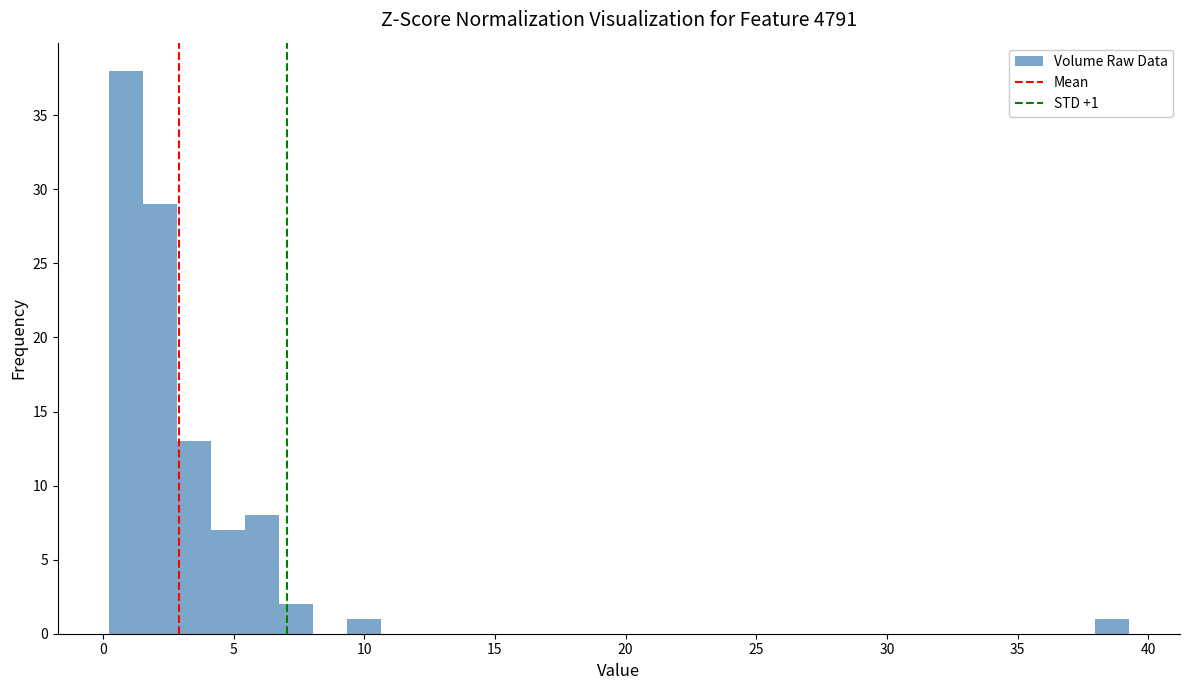

Around what value on the x-axis is the tallest bar? Give the approximate position of its centre, as read against the axis.

1.0